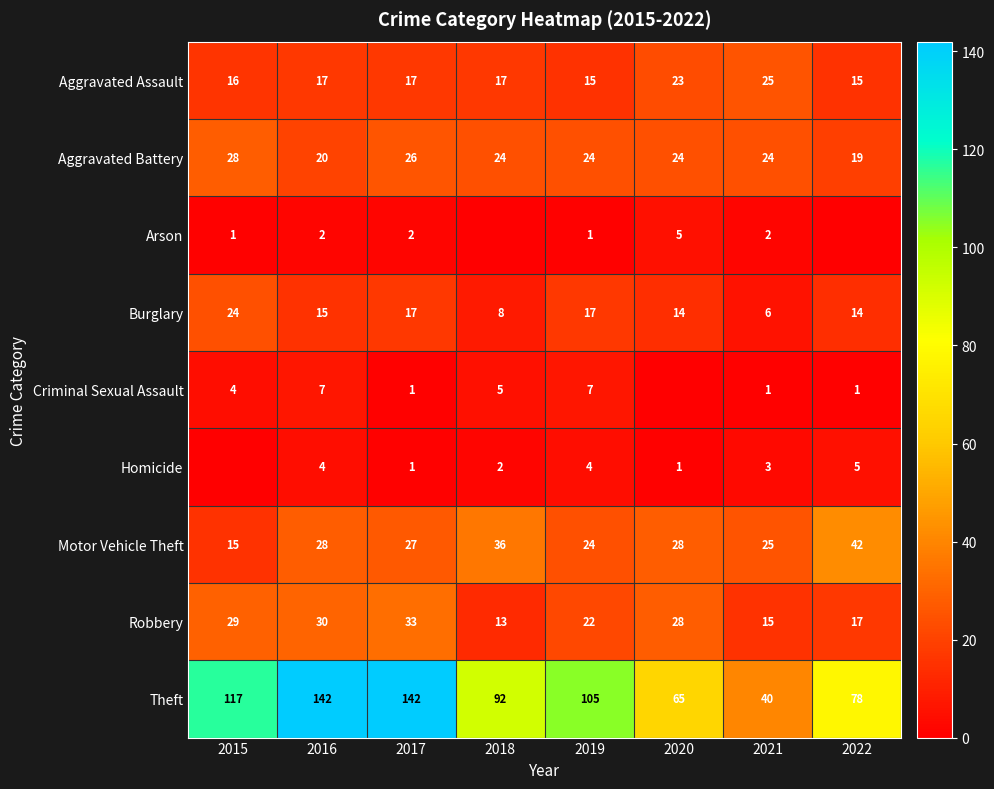

Is the value of Burglary at 2016 greater than the value of Robbery at 2019?

No